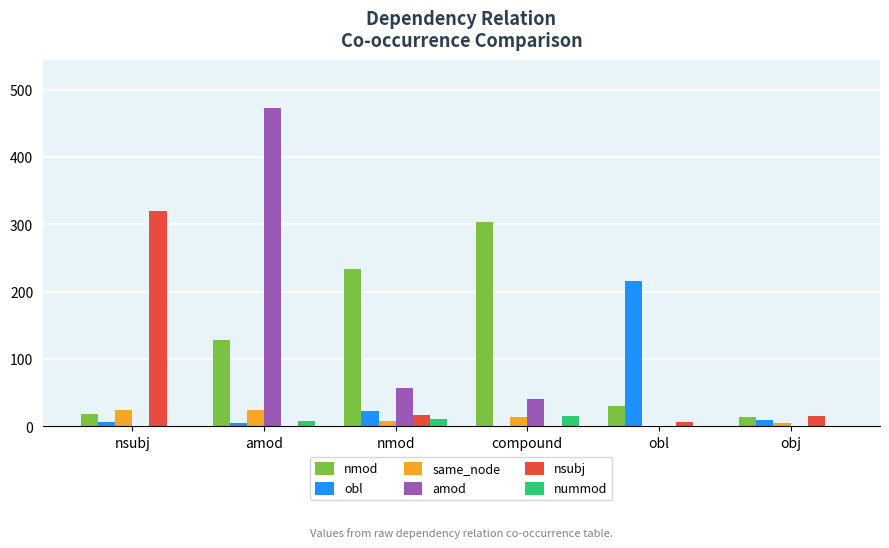

Which series has the largest total across all categories?

nmod